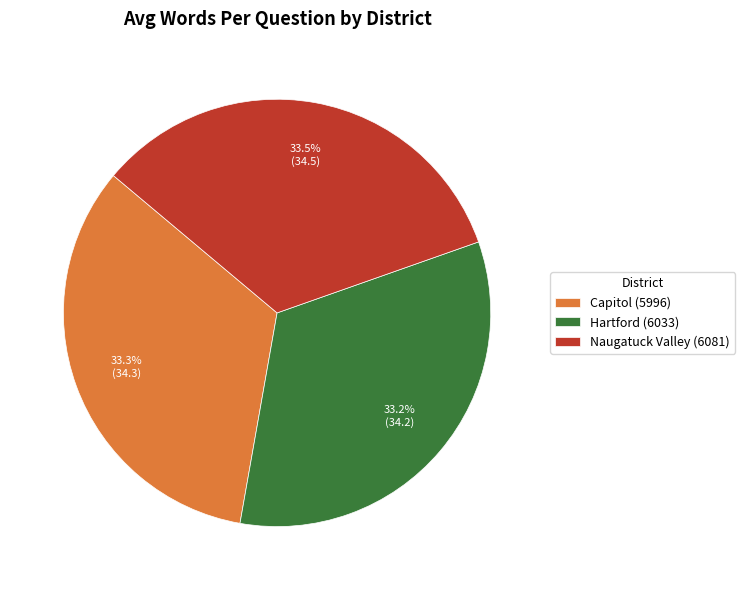

Is there a majority slice in this chart?

No